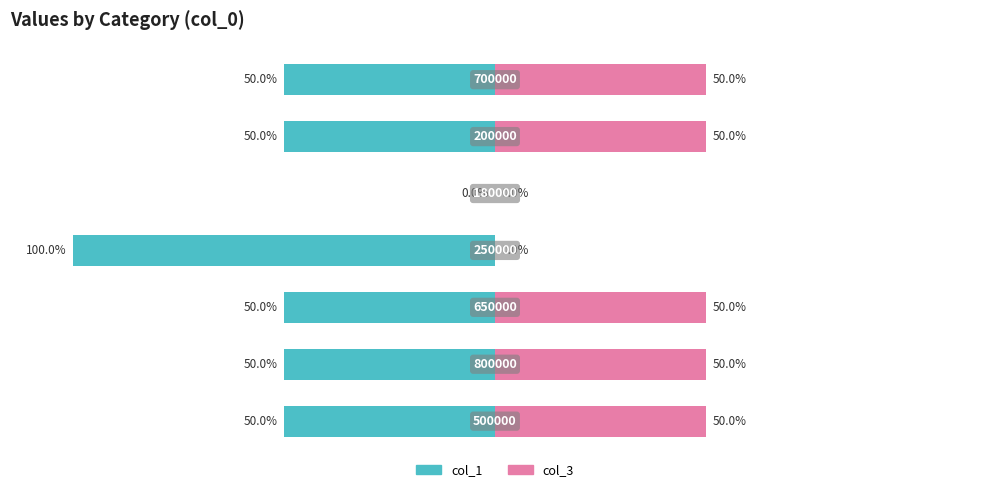

Reading left to right, extract all data points from this chart.

col_1: -50	-50	-50	-100	0	-50	-50
col_3: 50	50	50	0	0	50	50